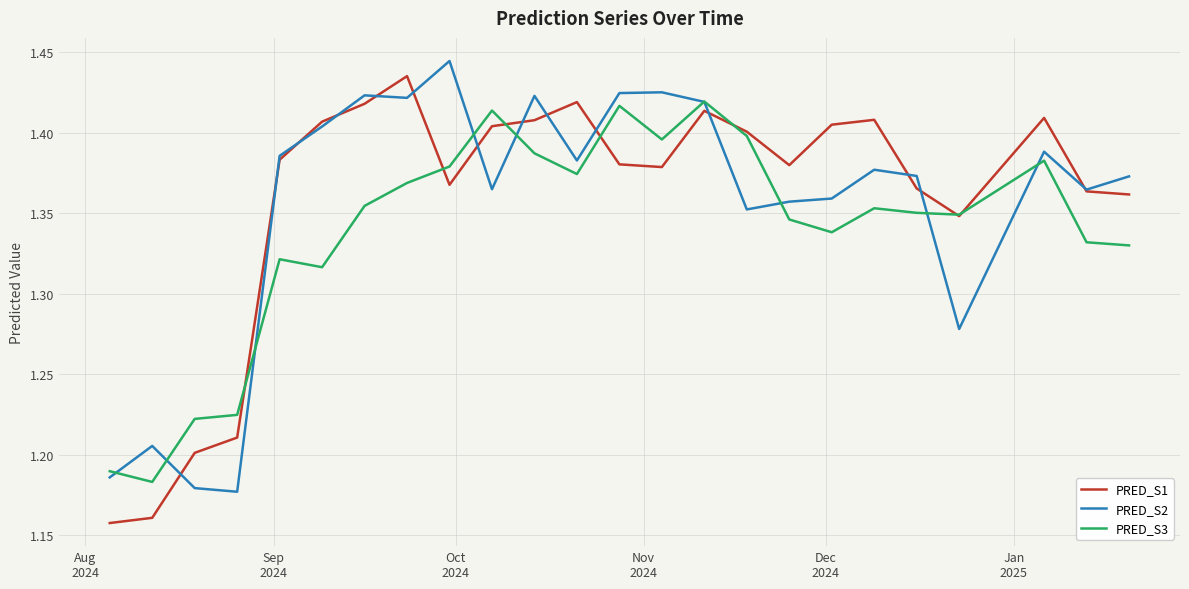

How many lines are shown in the chart?

3